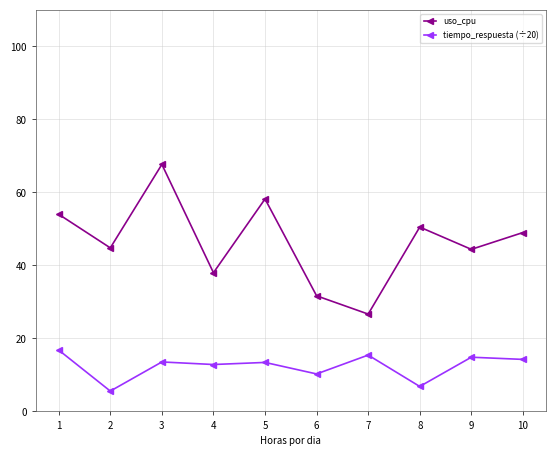

The value of uso_cpu at 7 is 18.1. True or false?

False